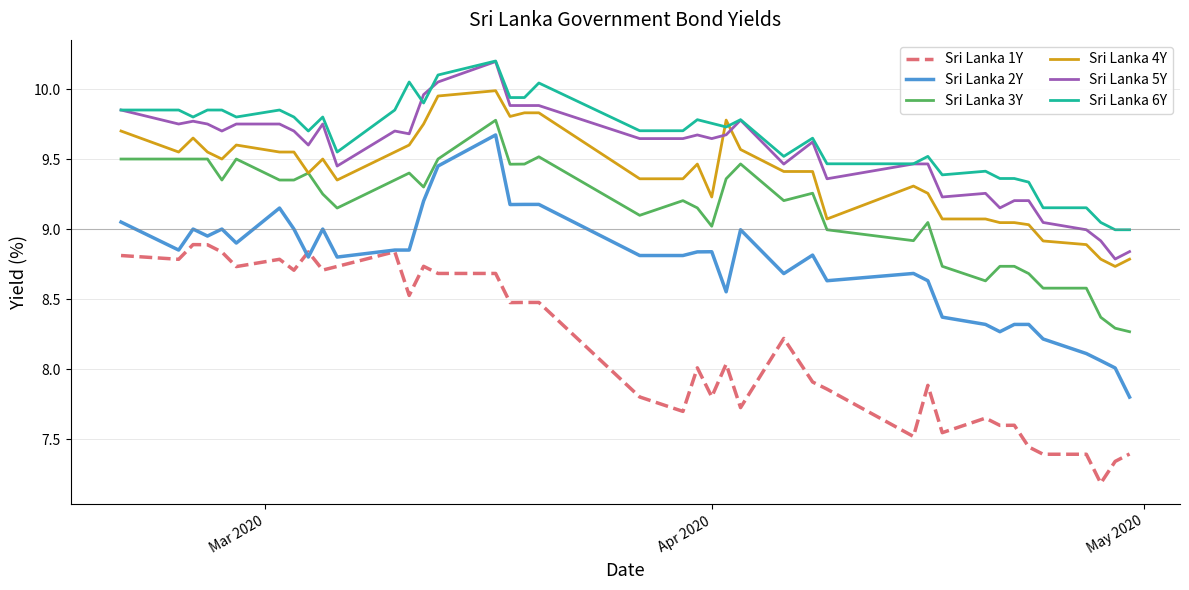

How many distinct data groups are displayed?

6